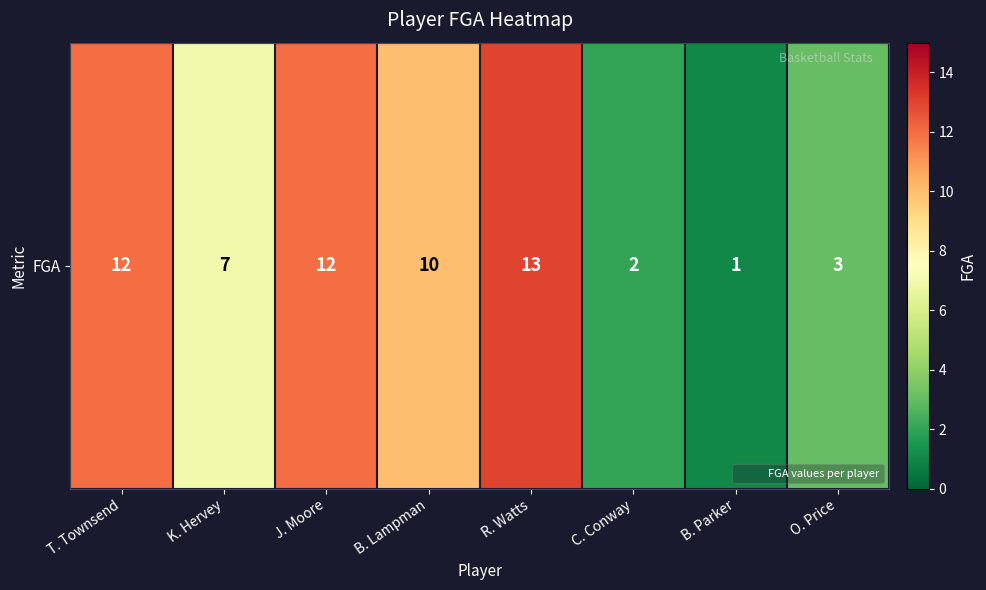

What is the sum of the values at J. Moore and B. Lampman?

22